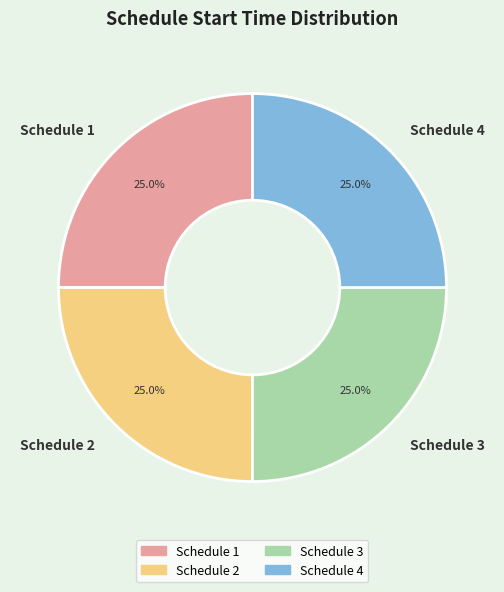

Approximately how many times larger is the value at Schedule 4 compared to Schedule 1?

1.0